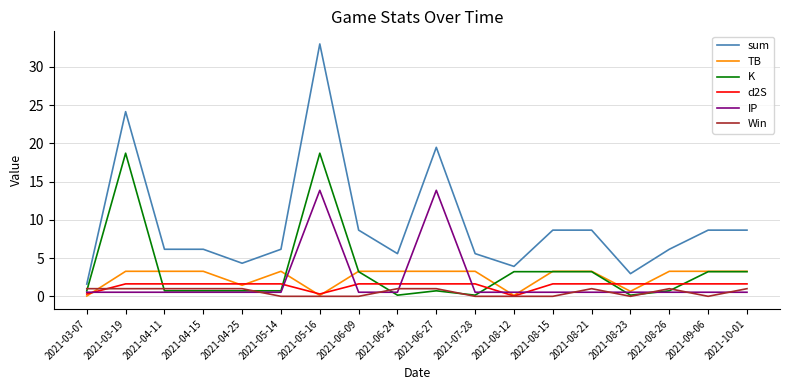

After their last crossing, which series has the higher values: IP or Win?

Win